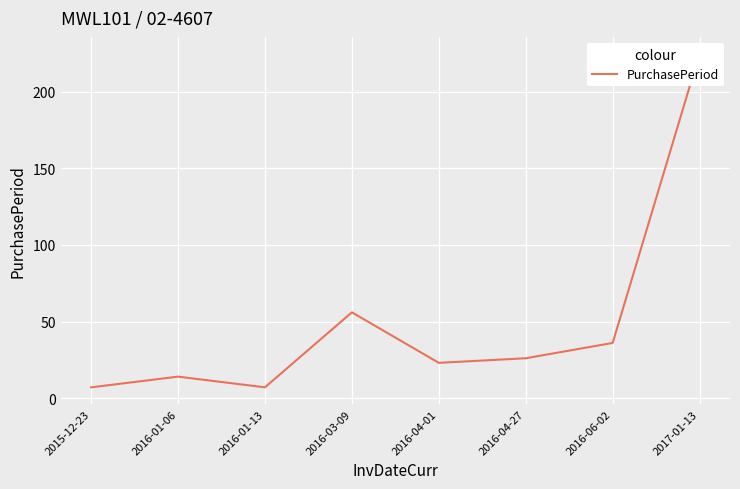

What is the sum of all values?

394